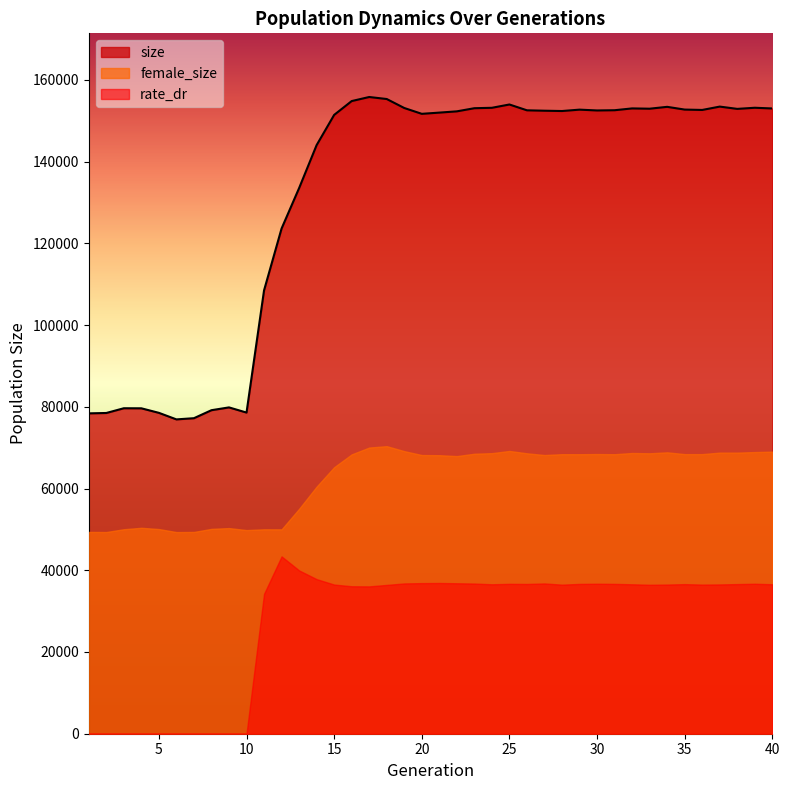

True or false: size and rate_dr cross at least once.

False